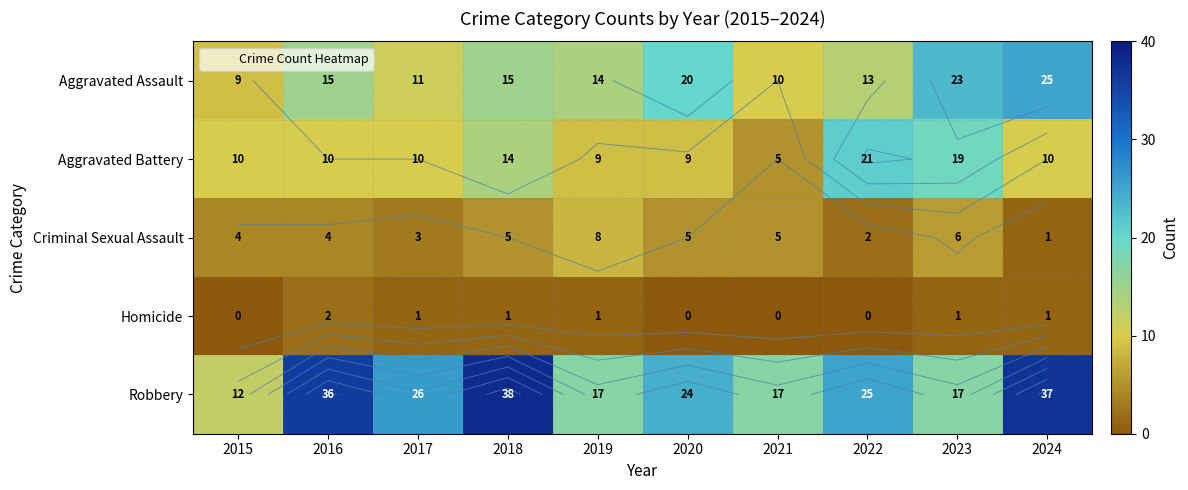

At which category is the sum across all series the highest?

2024